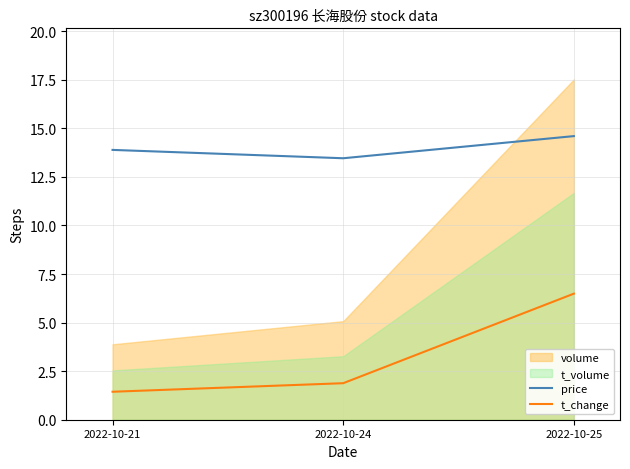

True or false: price has a value of 13.9 at 2022-10-21.

True